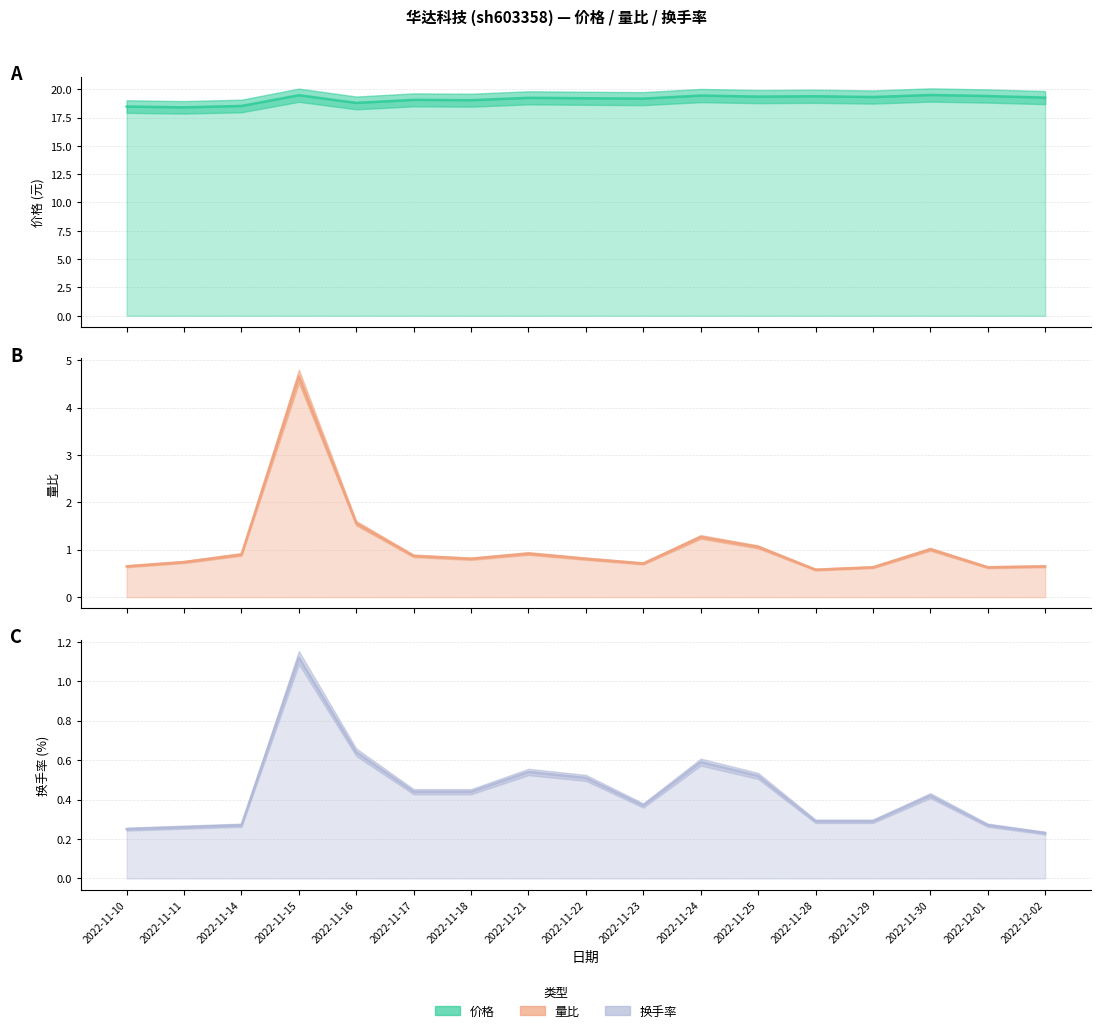

How many interior local valleys does the 换手率 series have?

1